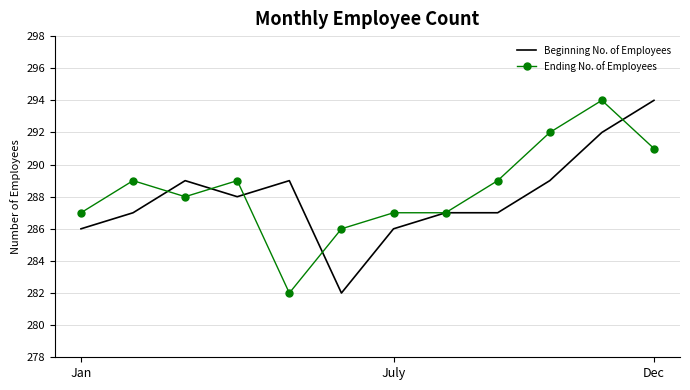

What is the maximum value shown in the chart?

294